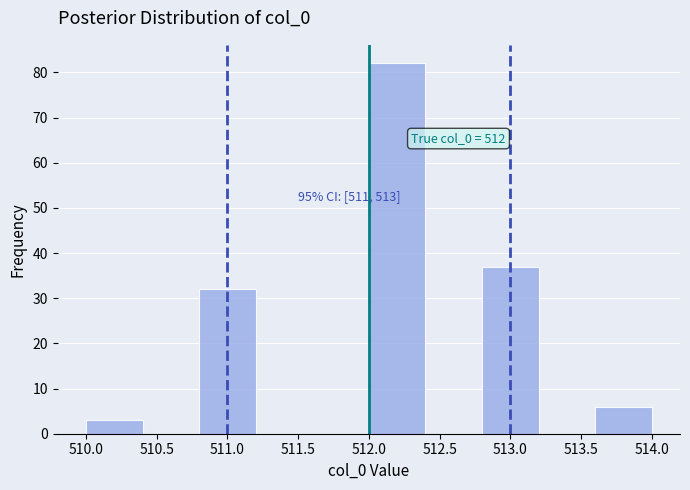

Over which range of the x-axis is the bar tallest?

512.0 to 512.4